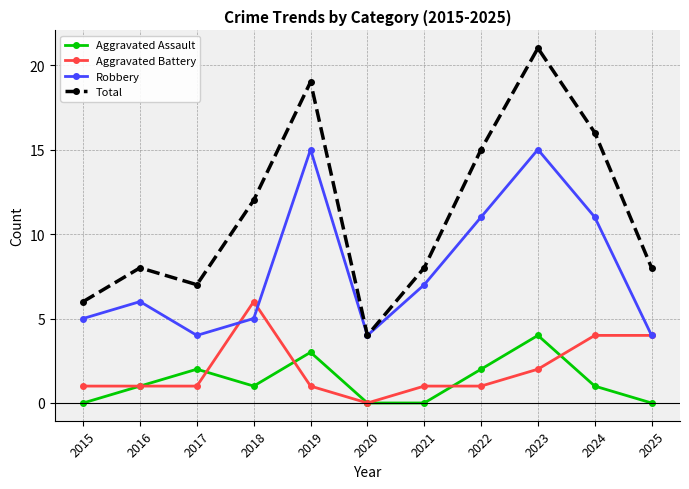

At which label is Total closest to 12?

2018